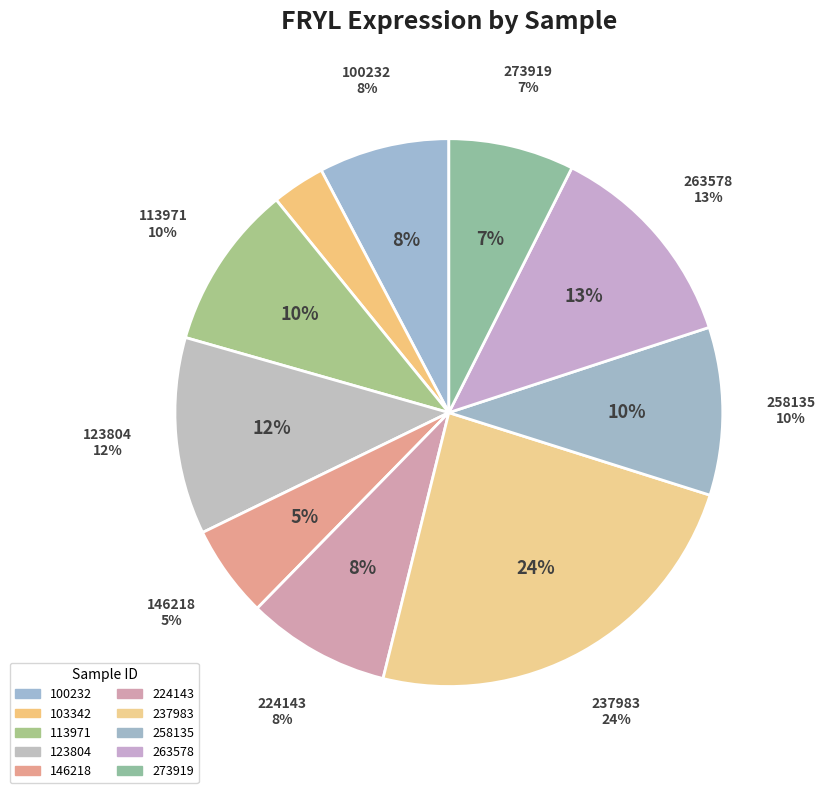

Combined, do 113971 and 186481 account for over 50%?

No